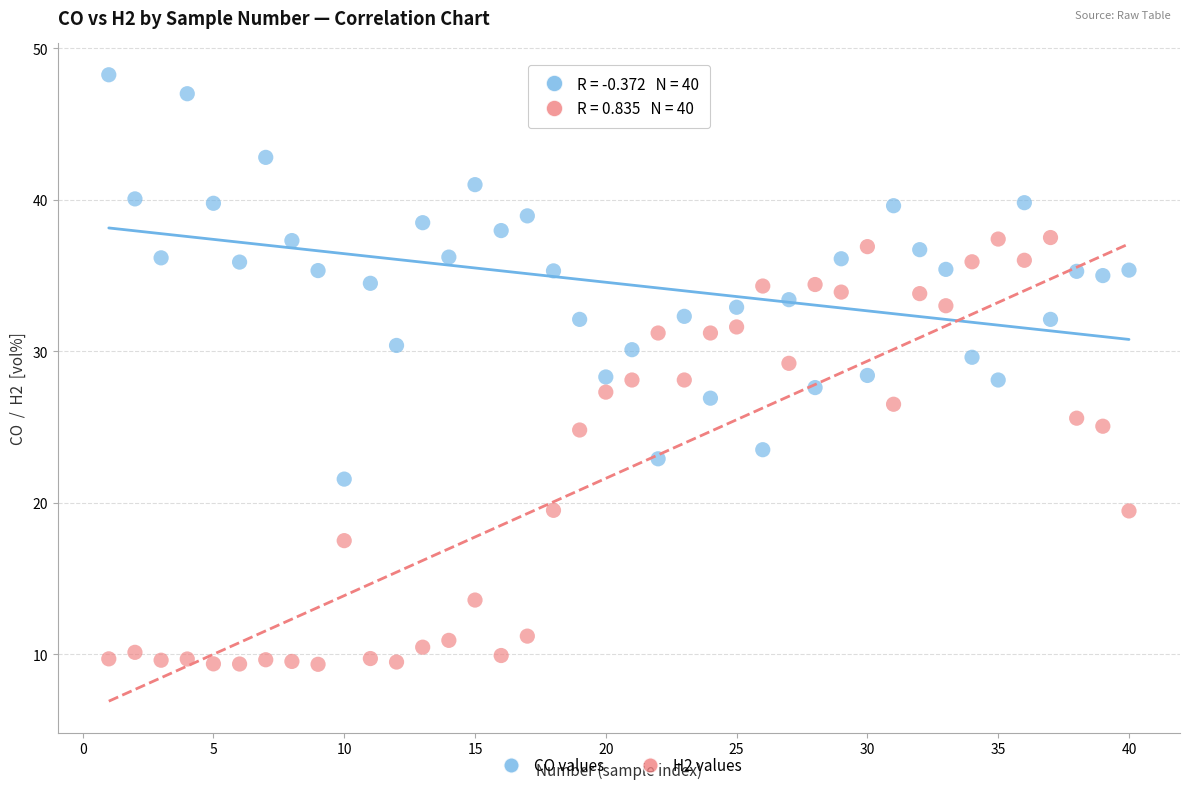

Across all data points, what is the range of Y values (max minus min)?

38.9